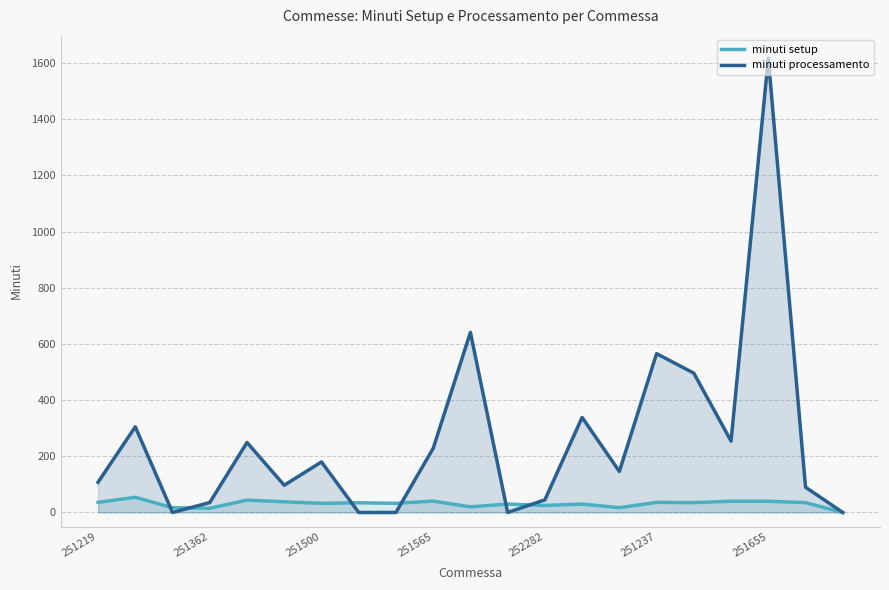

Reading right to left, extract all data points from this chart.

minuti setup: 0.0	35.0	40.0	40.0	35.0	36.0	17.0	30.0	25.0	30.0	20.0	40.5	32.5	34.5	32.5	38.0	44.0	15.0	17.0	54.0	36.0
minuti processamento: 0.0	89.9	1617.2	254.1	495.9	565.4	146.1	338.3	44.9	0.0	641.0	228.2	0.0	0.0	179.9	96.9	249.2	35.3	0.0	305.0	107.5